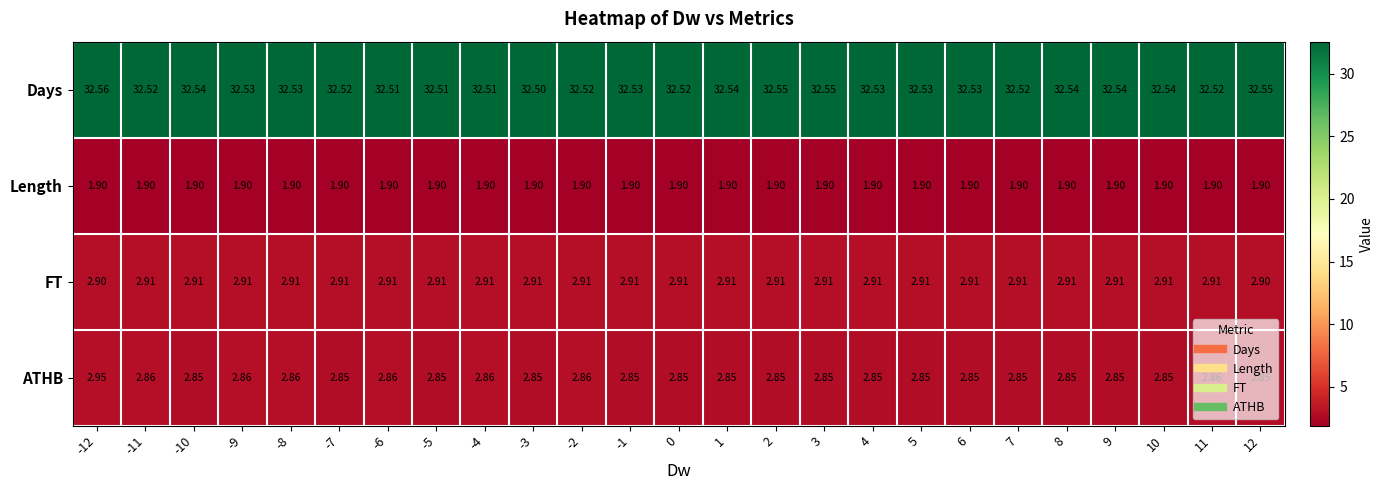

Rank the series at -12 from lowest to highest value.

Length, FT, ATHB, Days